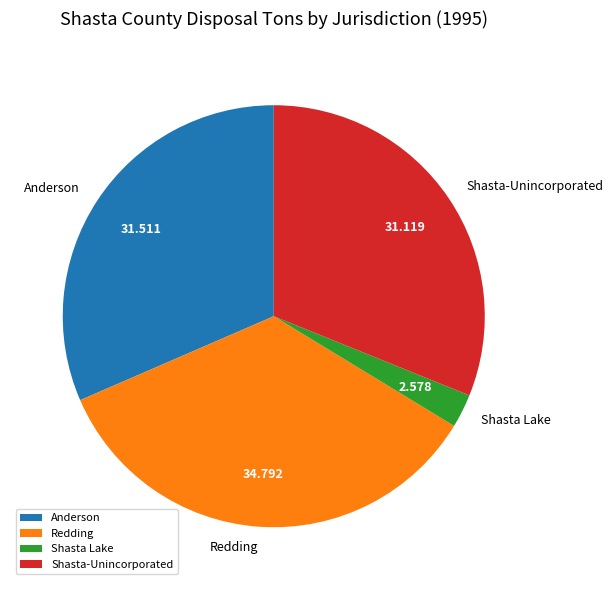

Combined, do Redding and Anderson account for over 50%?

Yes